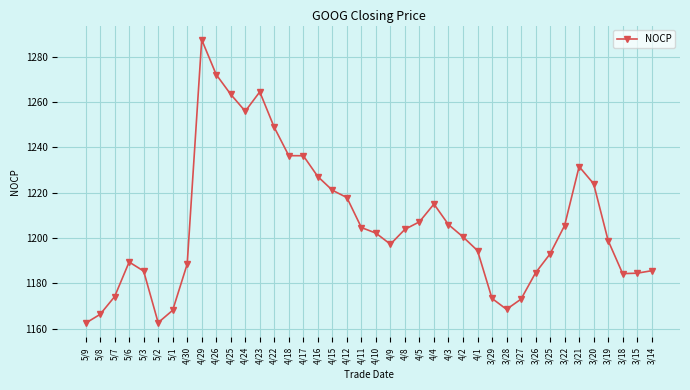

What is the change in value from 4/17 to 4/10?

-34.2